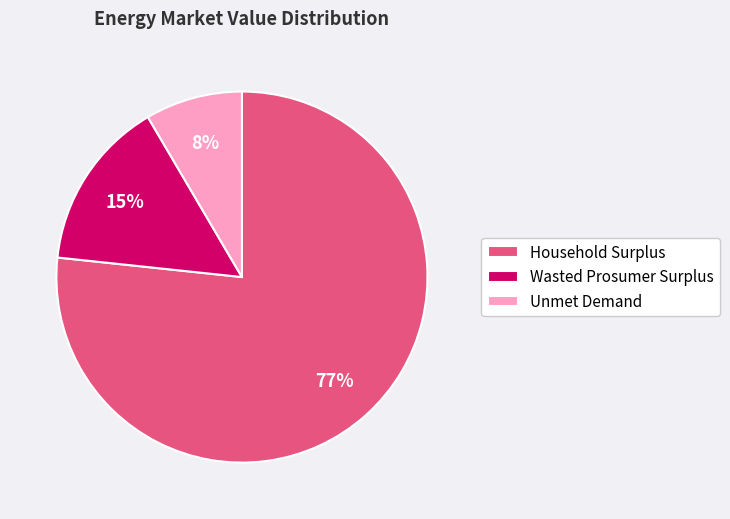

To the nearest percent, what is the combined percentage of Wasted Prosumer Surplus and Household Surplus?

92%